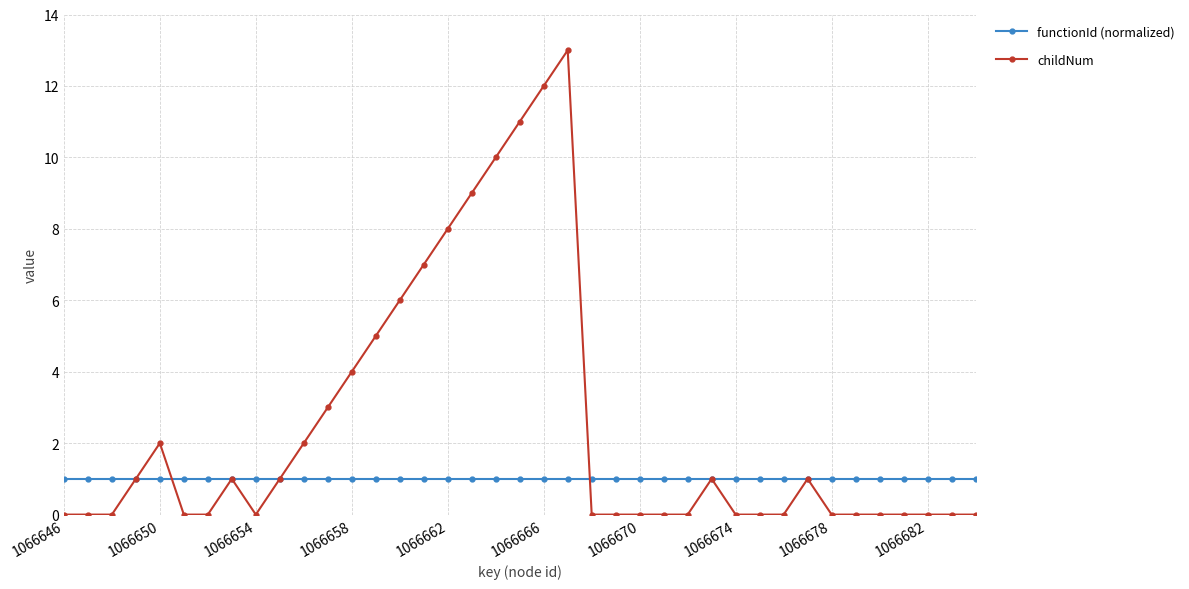

What is the value of the childNum point at the 19th from the left?

10